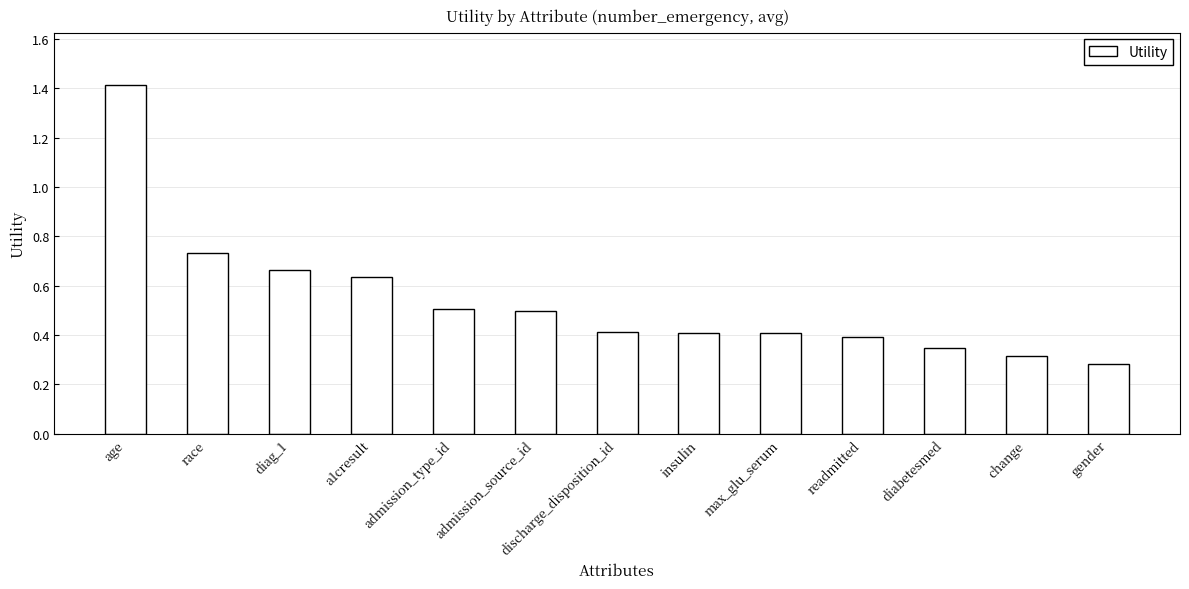

What is the label of the 12th bar from the right?

race